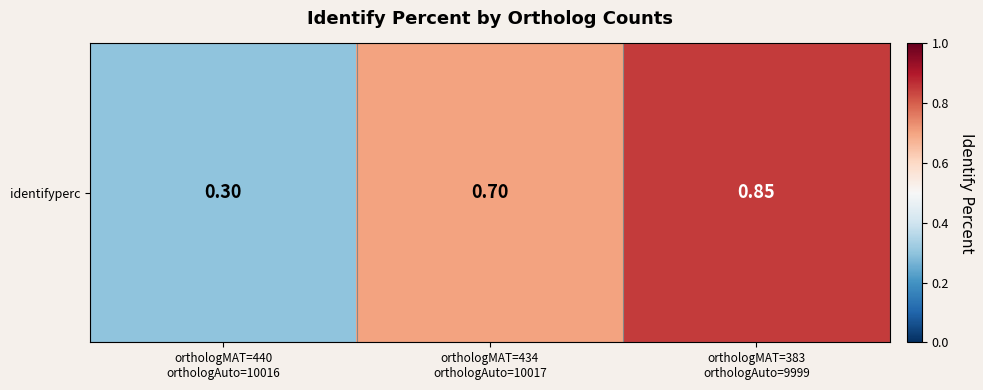

How many distinct data groups are displayed?

1